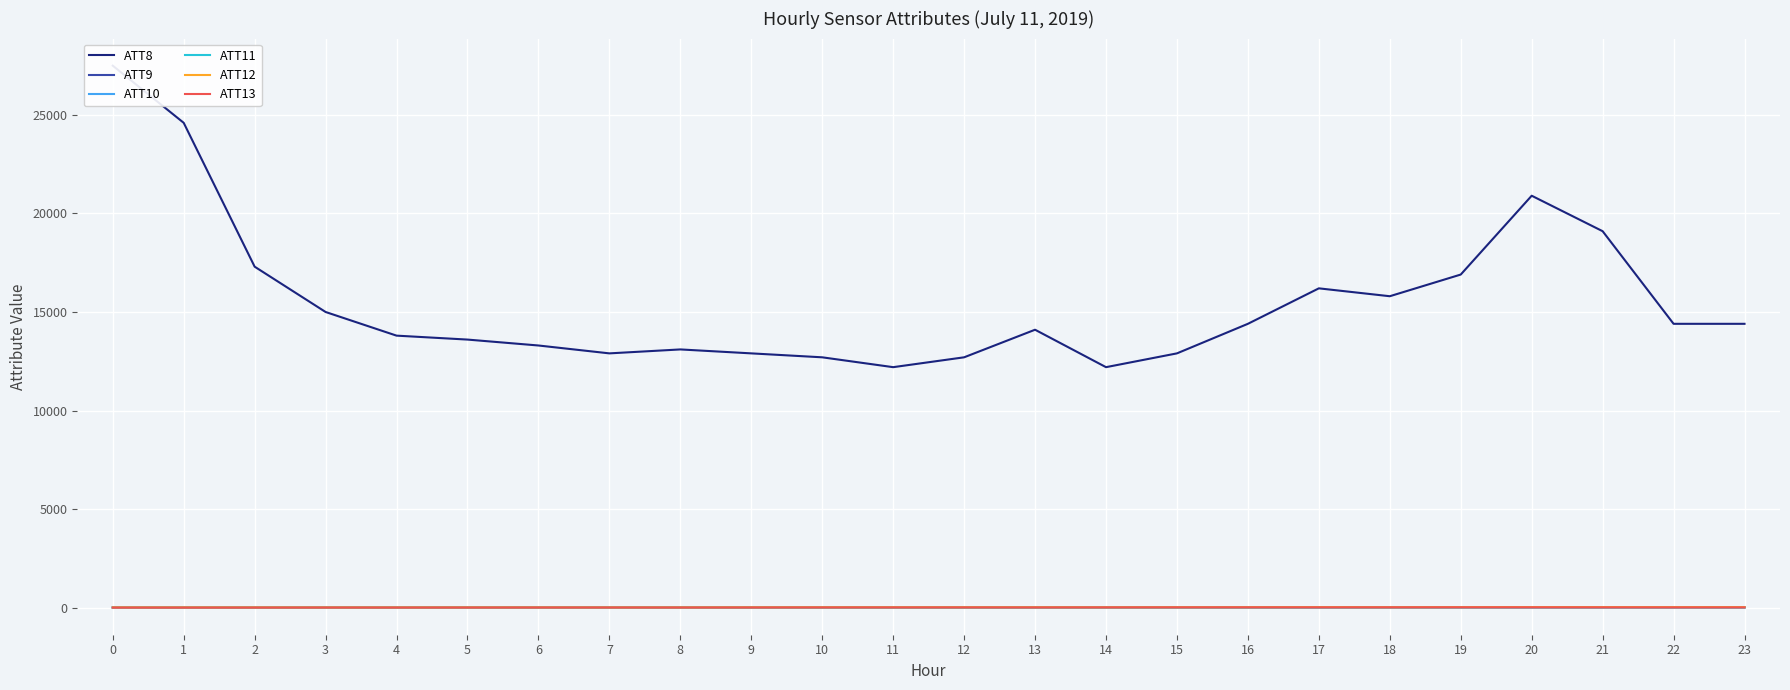

The ATT13 series shows 0.2 at 3. True or false?

True